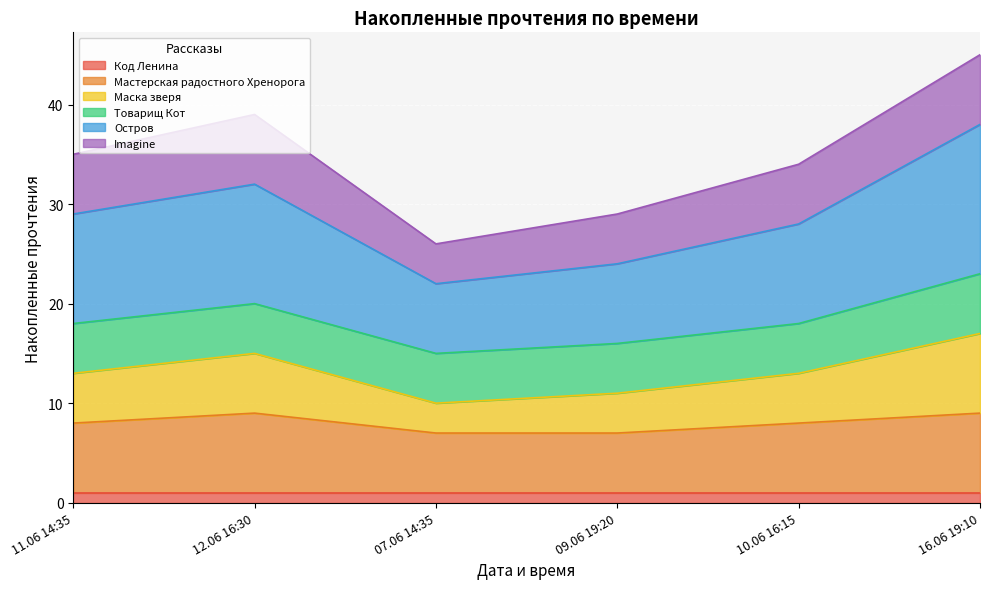

Is it true that Код Ленина equals 1 at 11.06 14:35?

True